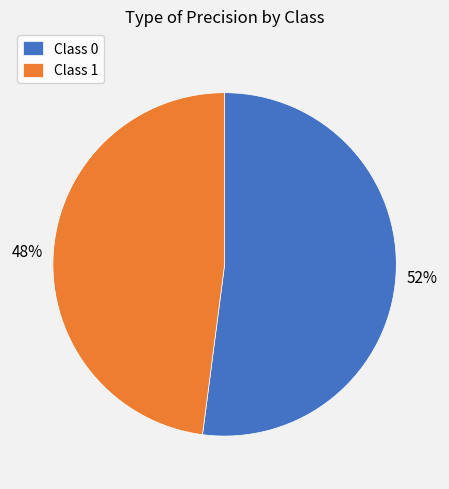

Do Class 0 and Class 1 together represent more than half of the pie?

Yes